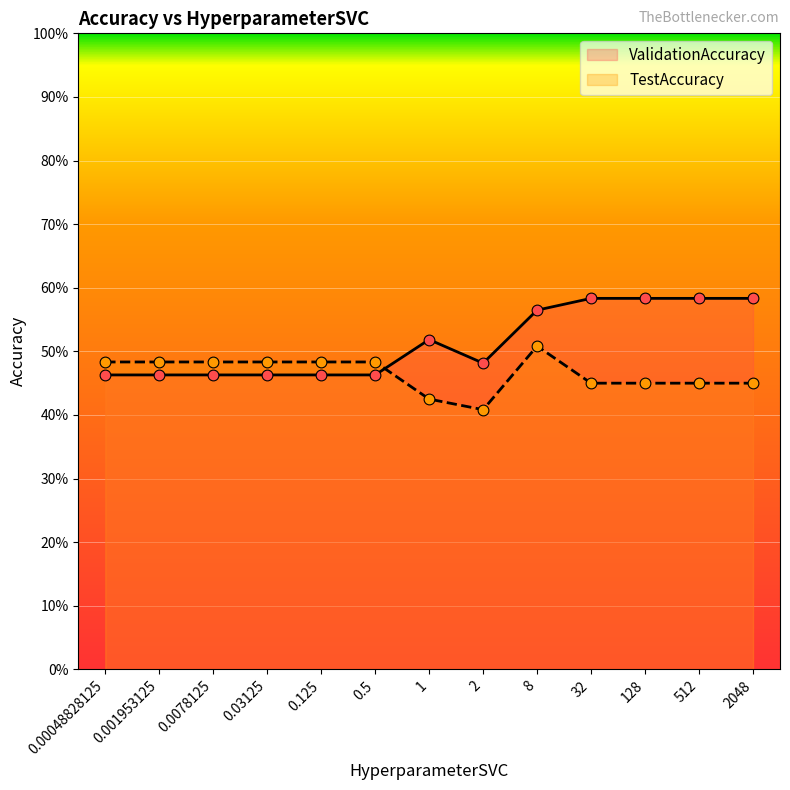

What are all the series names shown in the legend?

ValidationAccuracy, TestAccuracy